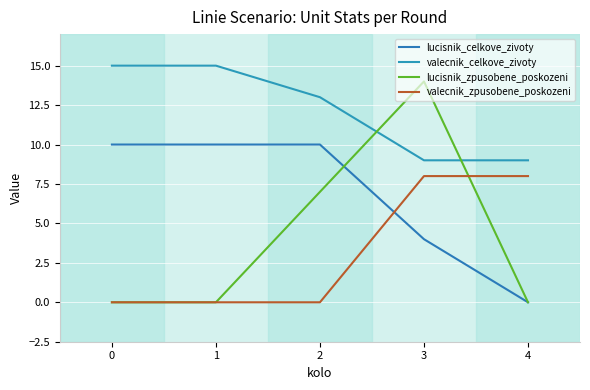

The lucisnik_celkove_zivoty series shows 17 at 2. True or false?

False